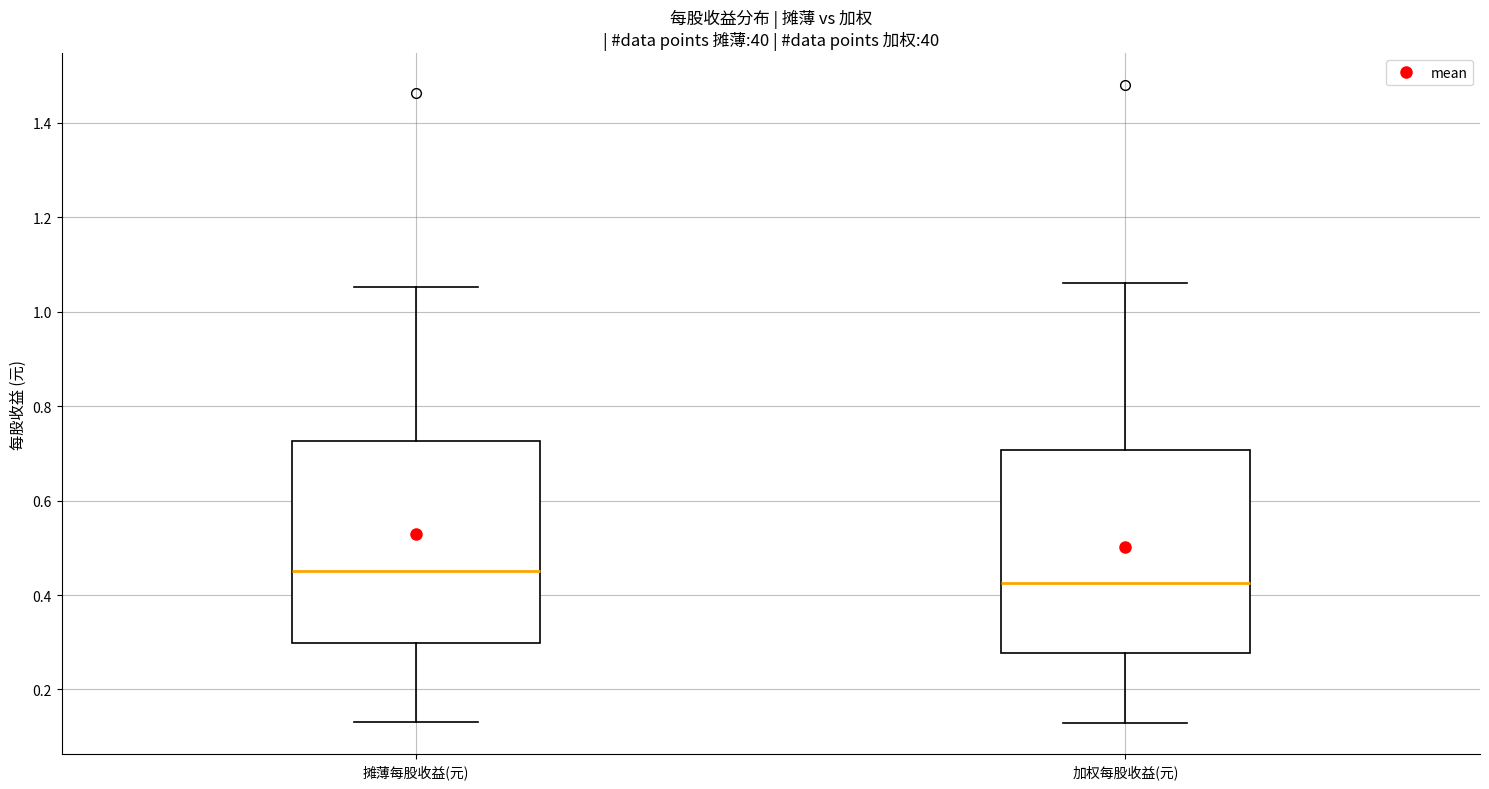

Where is the lower edge of the box for 加权每股收益(元) on the y-axis? The values are not printed on the chart, so give them approximately, as read against the axis.

0.28